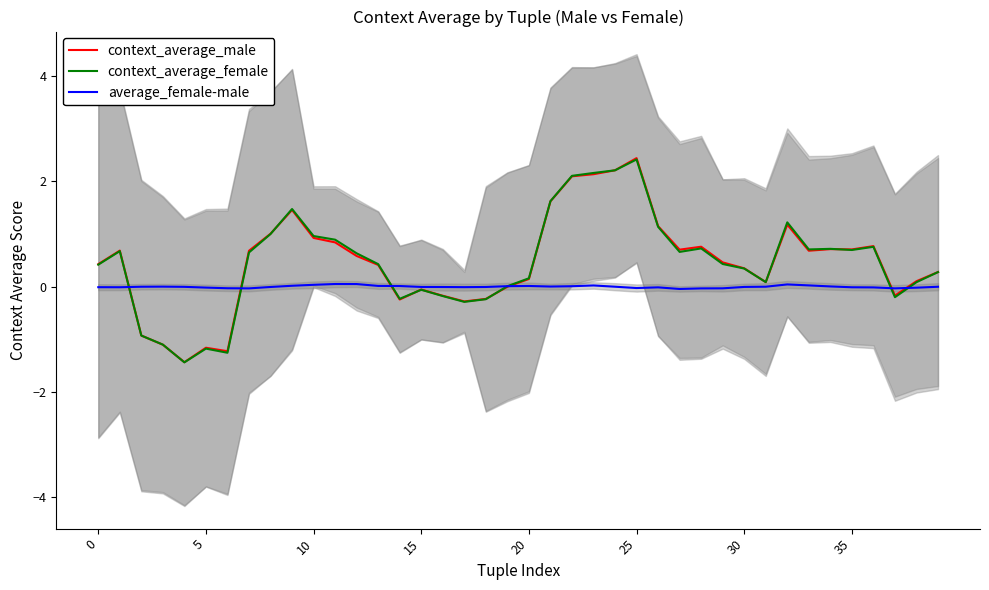

What is the greatest value displayed?

2.4